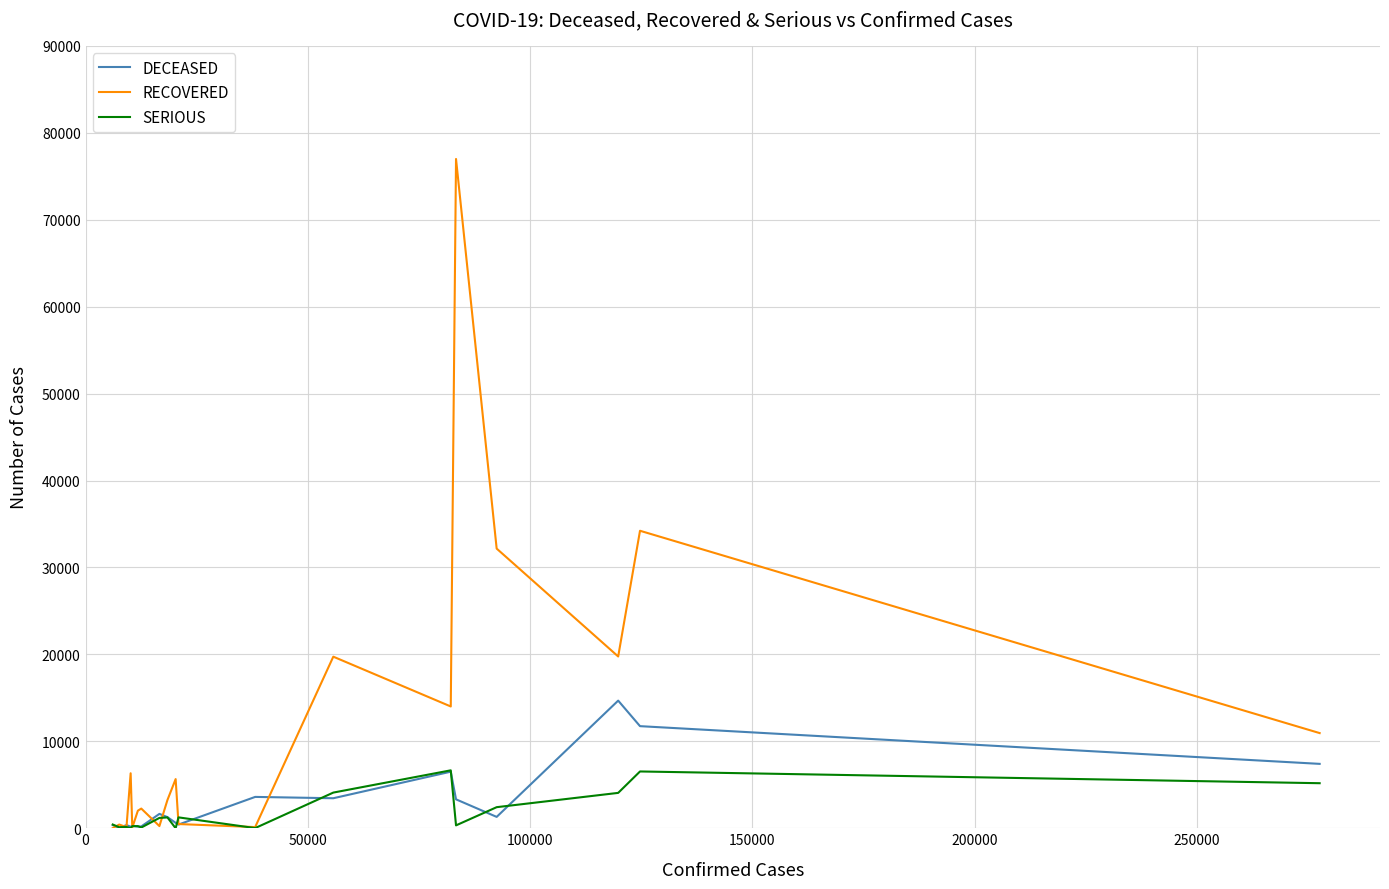

Which series has the widest spread of values?

RECOVERED